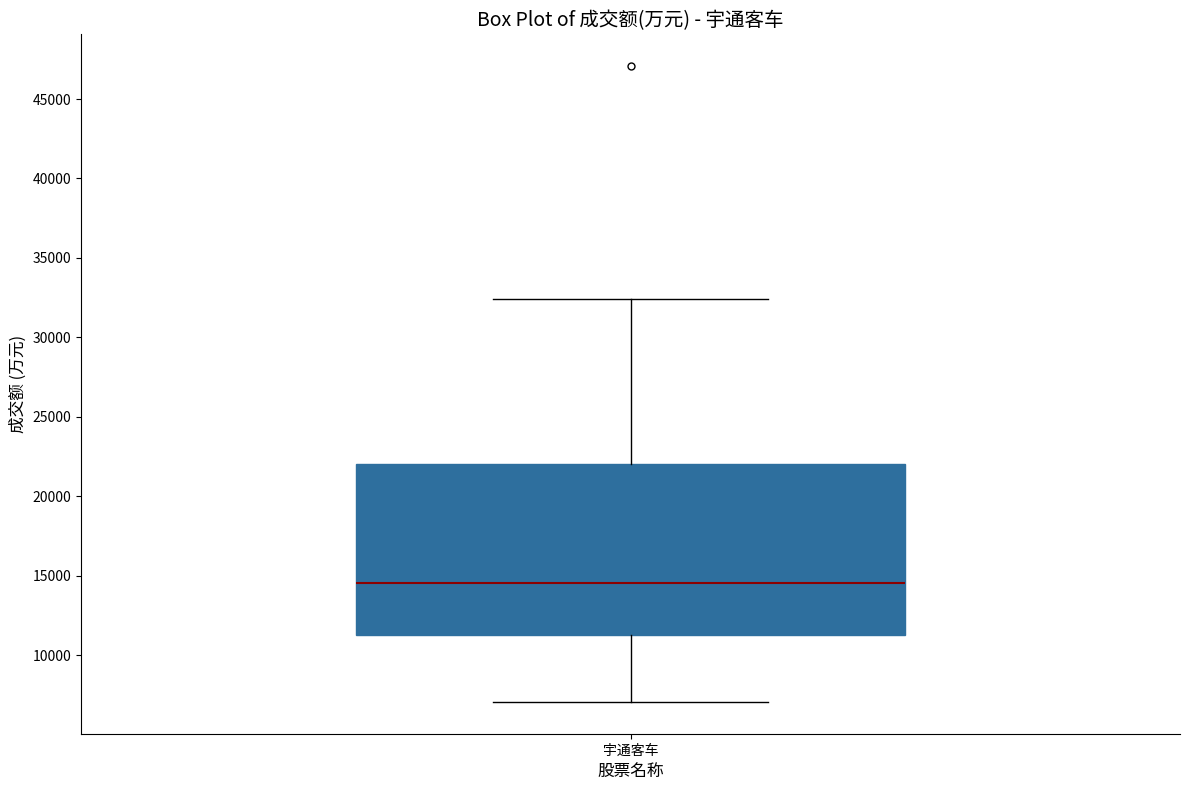

Transcribe this box plot: give where the median line is, the range the box spans, and where the two whiskers end, as read against the y-axis. The values are not printed on the chart, so give them approximately, as read against the axis.

median 14500, box 11500 to 22000, whiskers 7000 to 32500